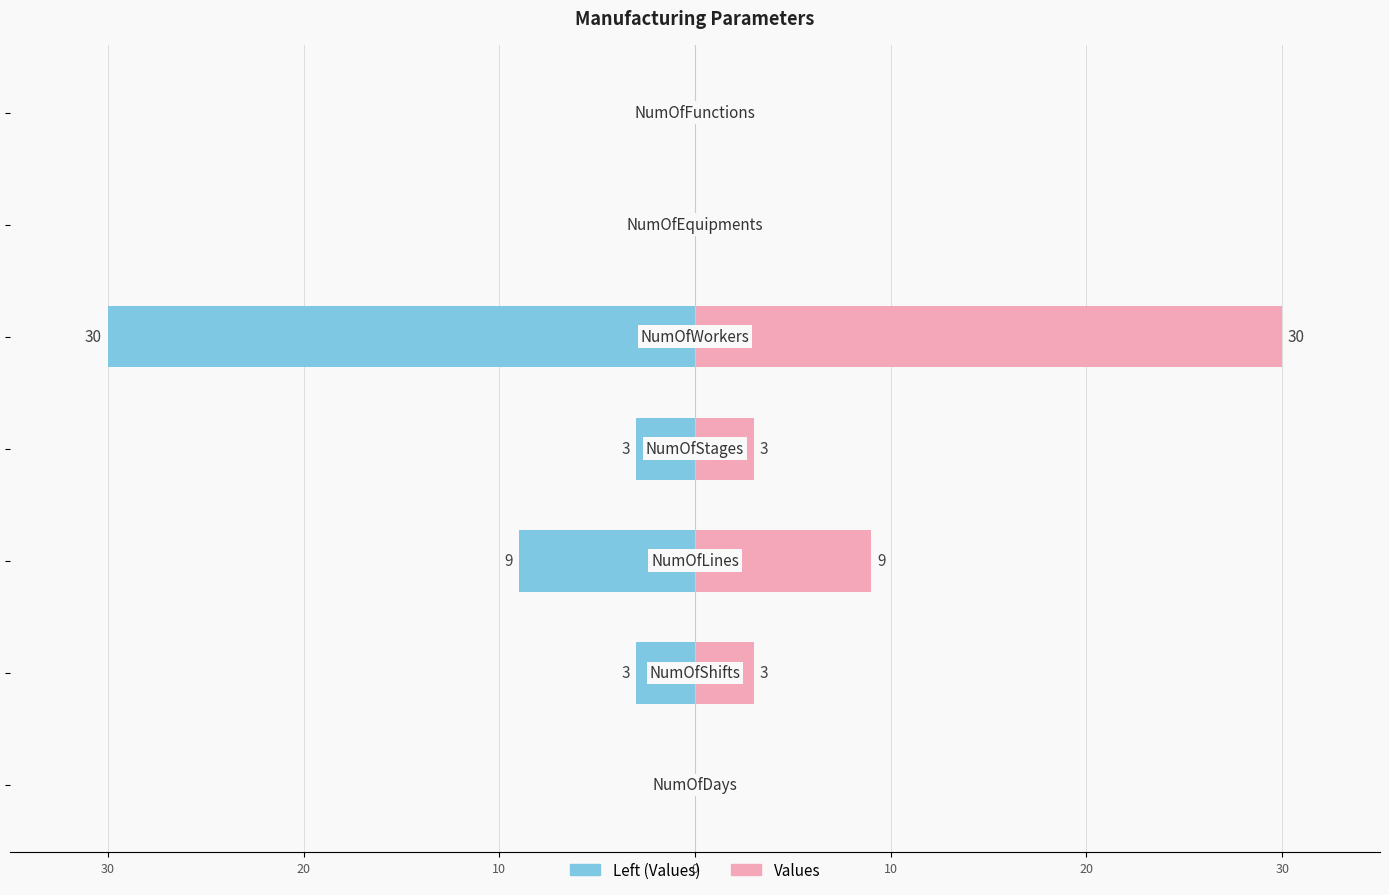

Reading right to left, transcribe all the data shown in this chart.

Left (Values): 20=0	10=0	0=-30	10=-3	20=-9	30=-3	40=0
Values: 20=0	10=0	0=30	10=3	20=9	30=3	40=0